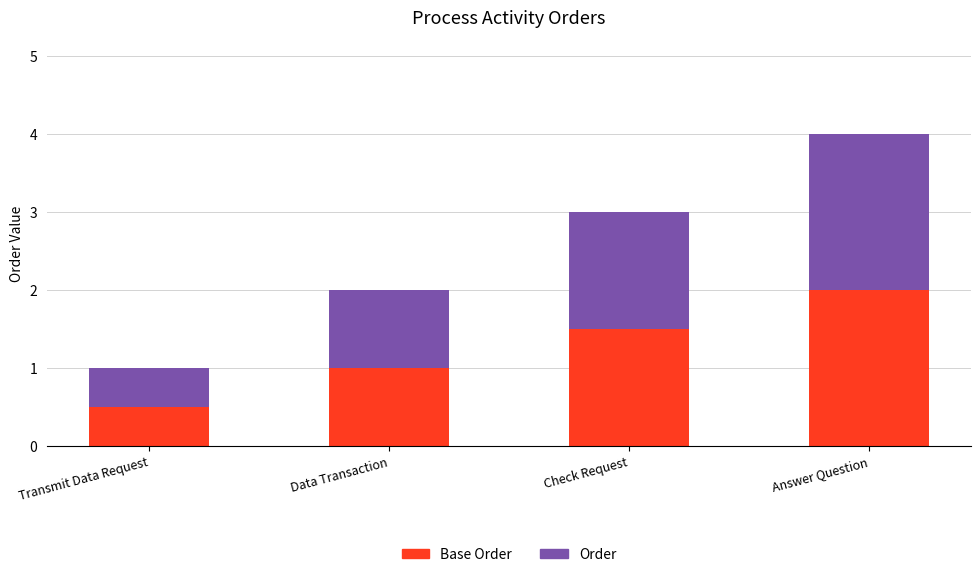

At which category is the sum across all series the highest?

Answer Question